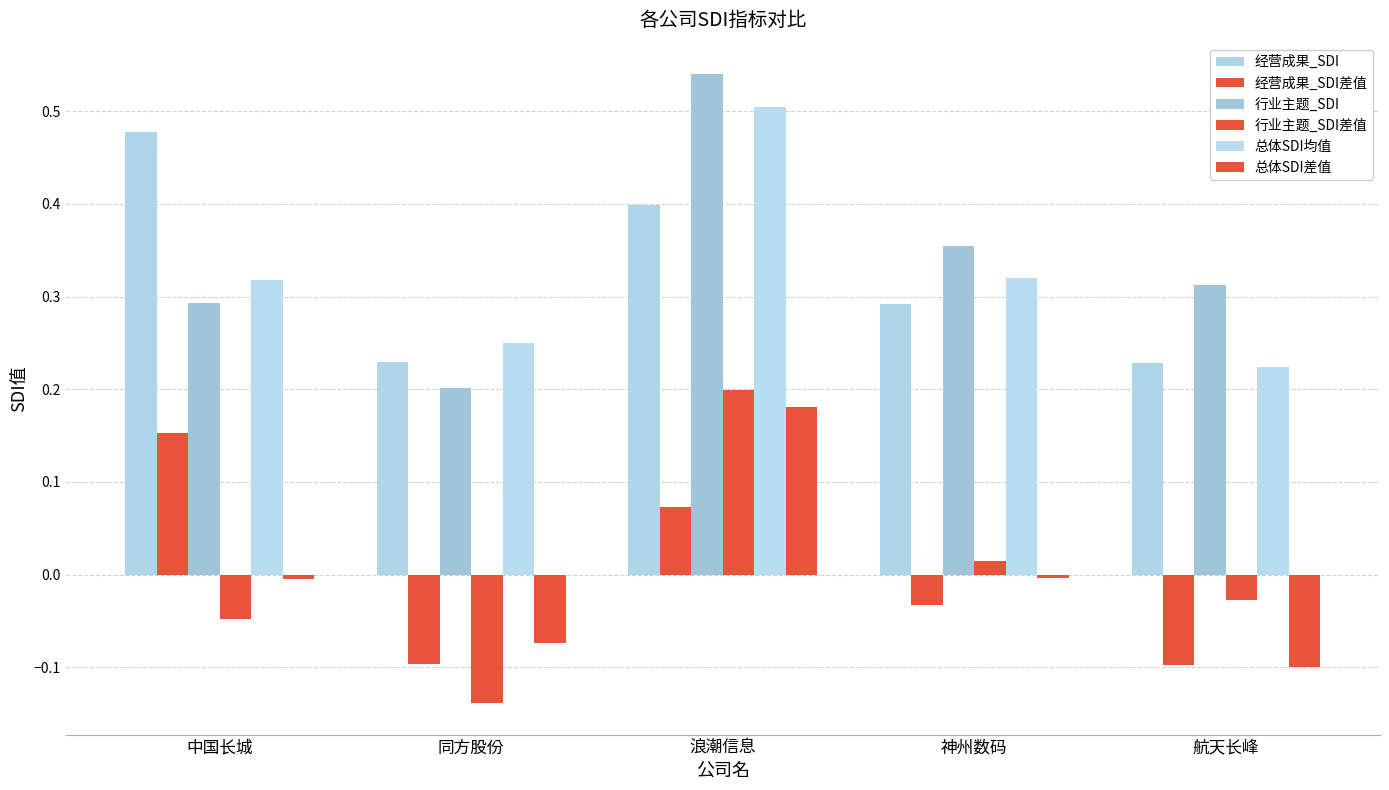

What is the average value of the 行业主题_SDI series?

0.3